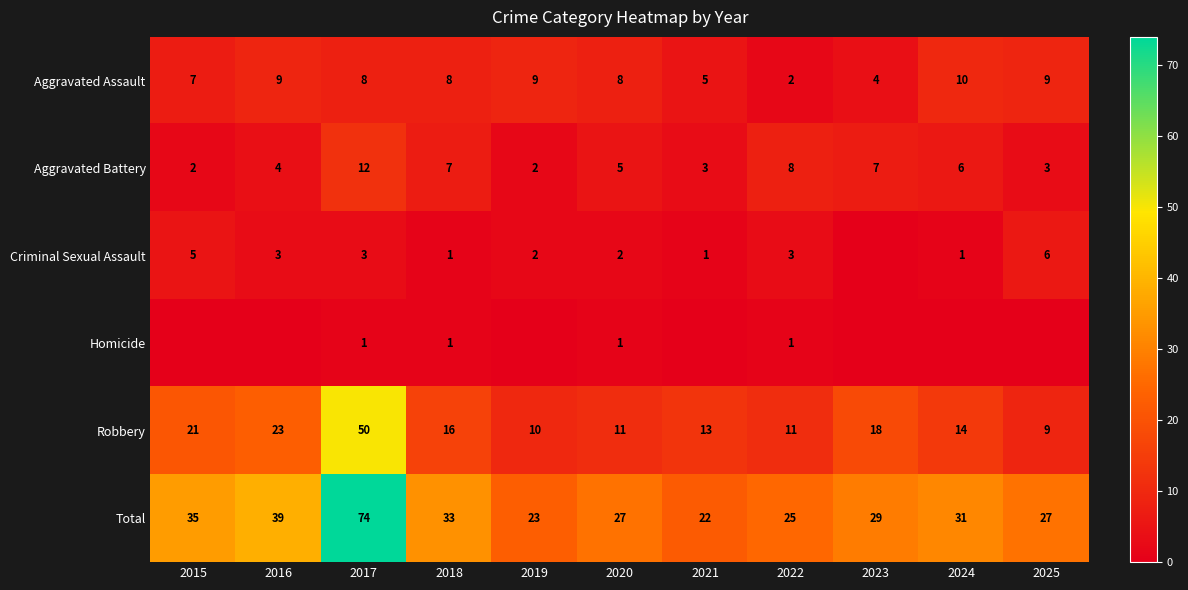

What is the difference between the maximum and minimum values in the Aggravated Battery series?

10